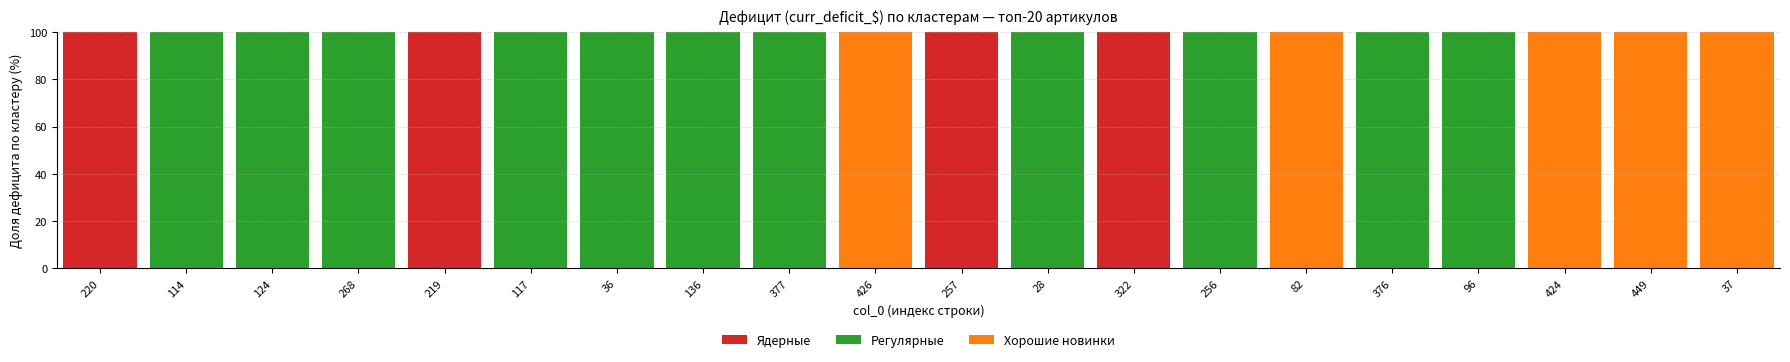

What is the total value across all series at 377?

100